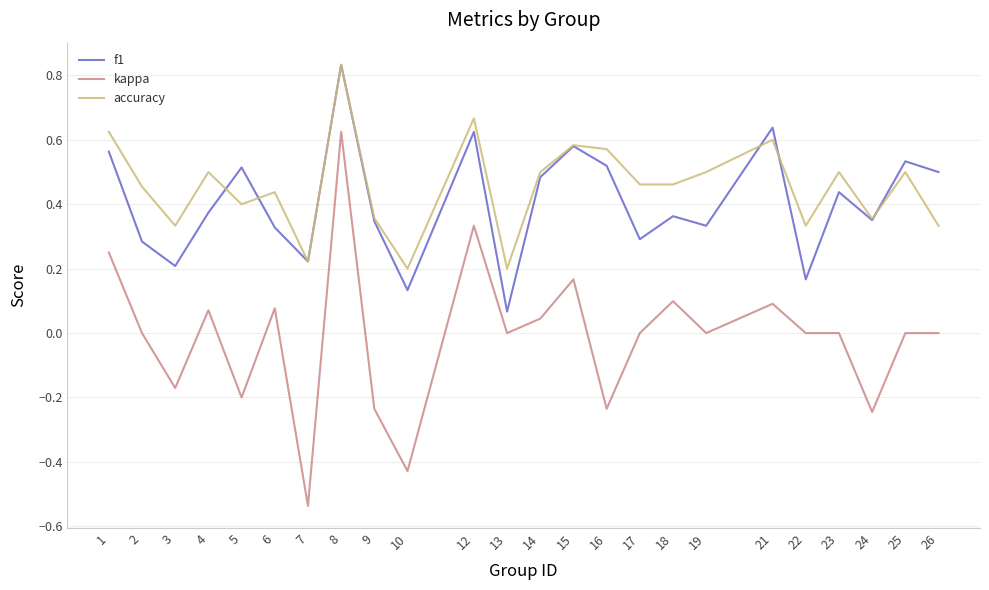

Does the chart display data point markers on the line(s)?

No